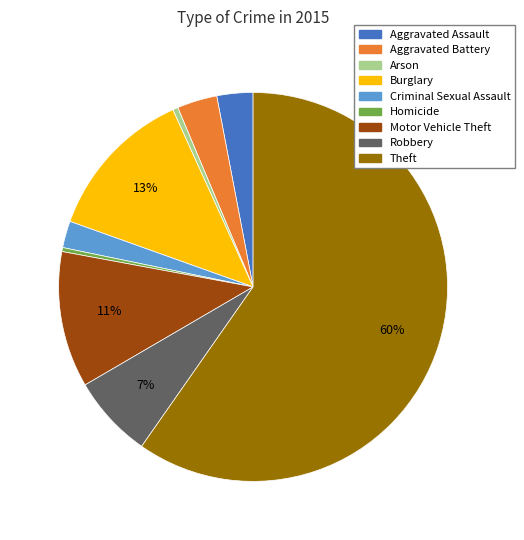

The Robbery slice represents 7% of the pie. True or false?

True